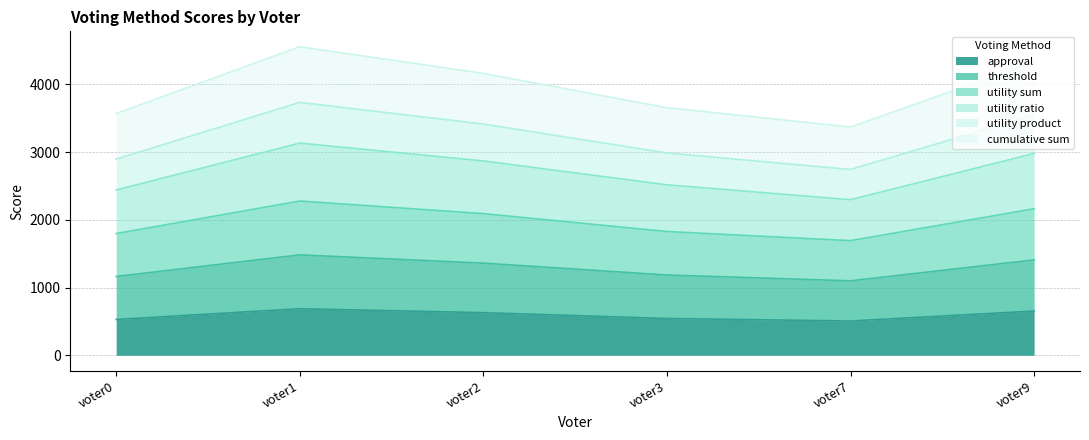

What are all the series names shown in the legend?

approval, threshold, utility sum, utility ratio, utility product, cumulative sum